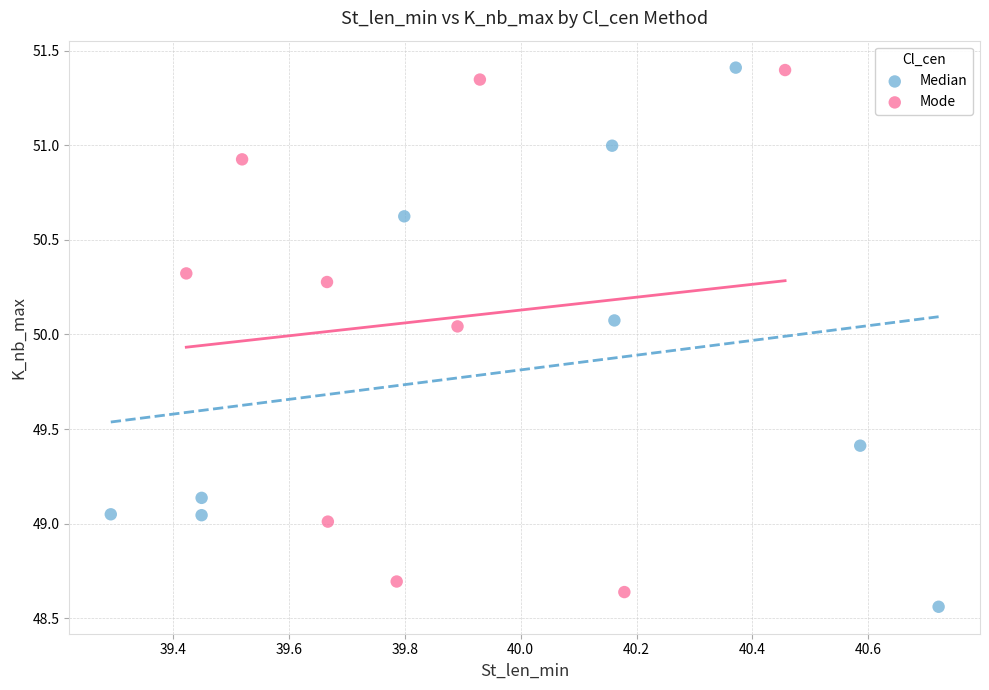

What are all the series names shown in the legend?

Median, Mode